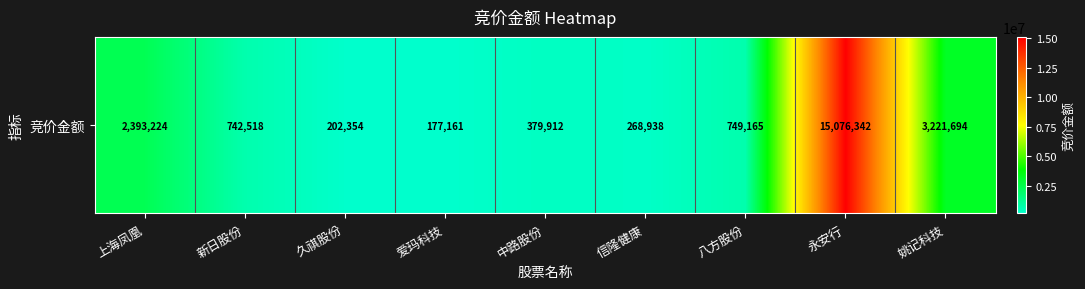

What is the average value?

2579034